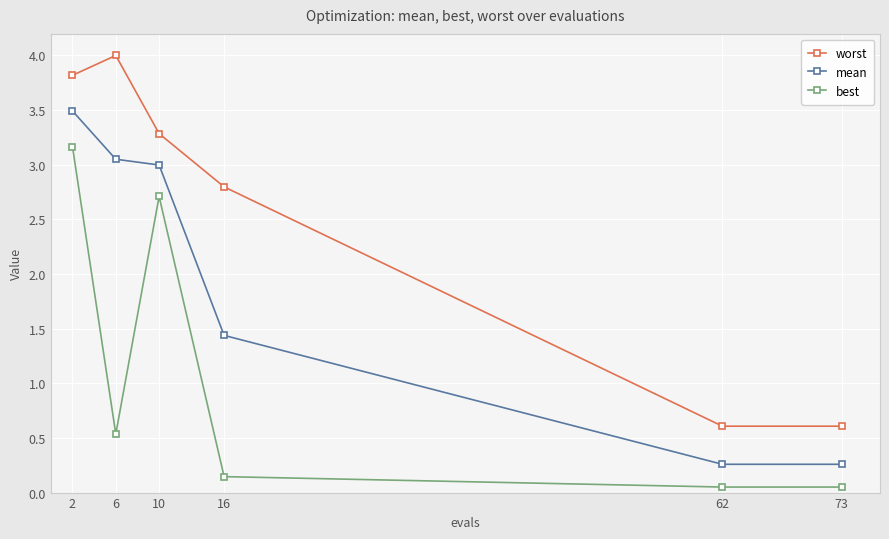

What is the sum of the best values at 10 and 6?

3.2